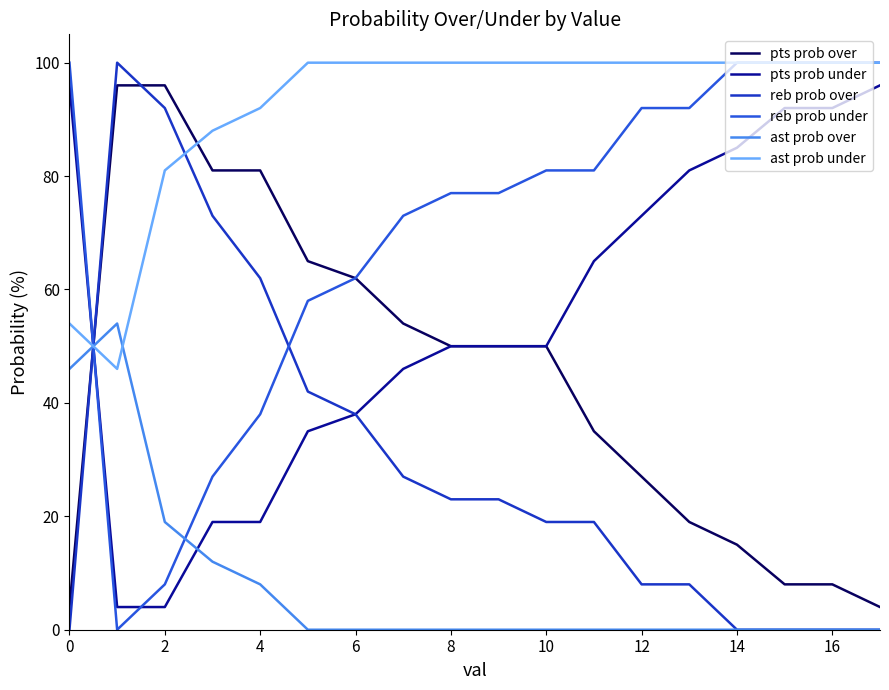

What is the greatest value displayed?

100